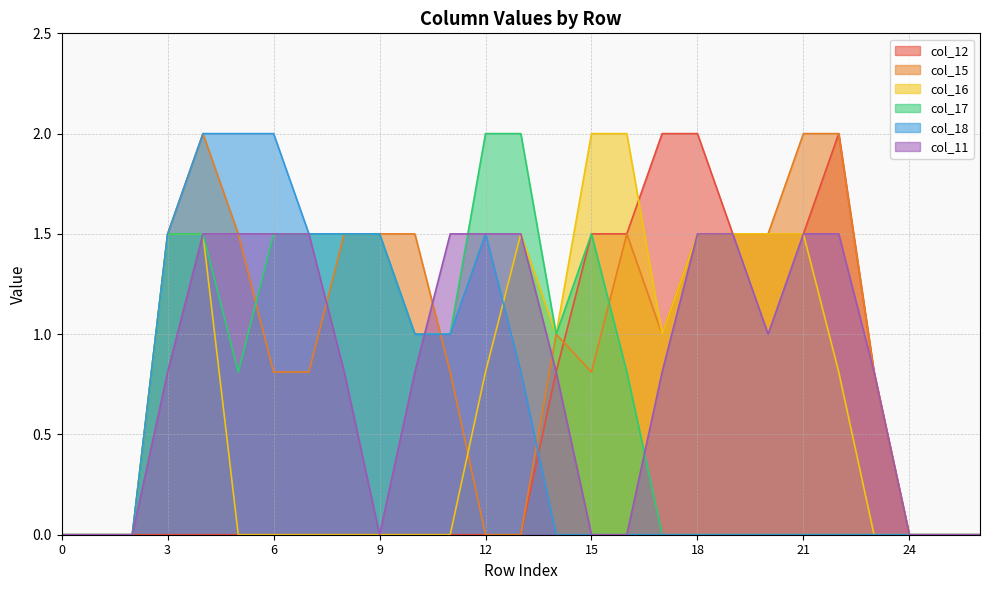

What is the maximum value shown in the chart?

2.0